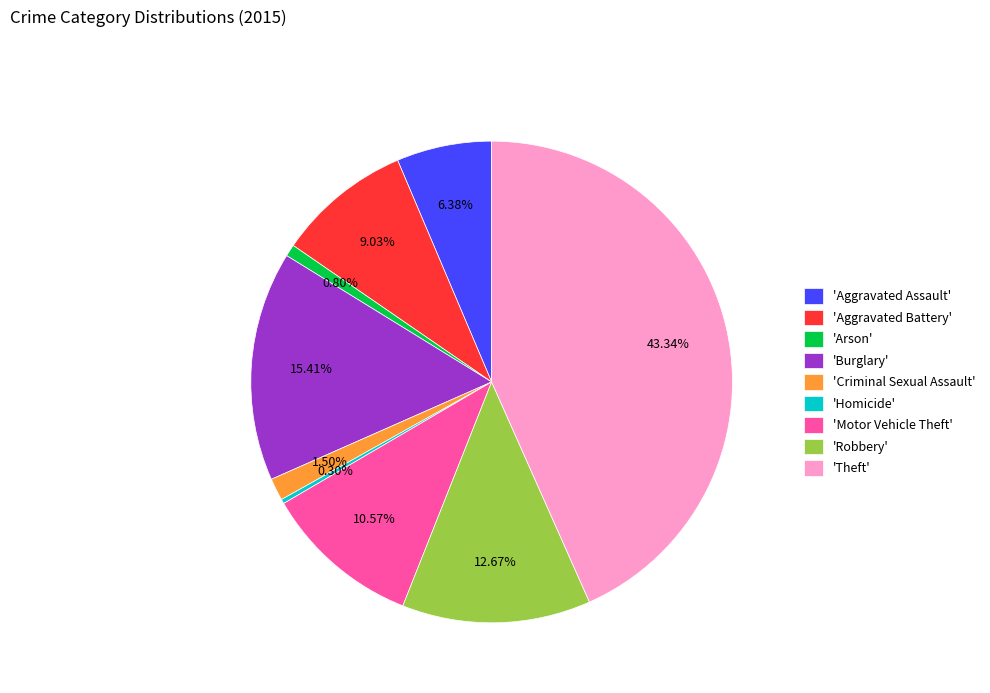

Is the sum of 'Motor Vehicle Theft' and 'Theft' greater than half?

Yes